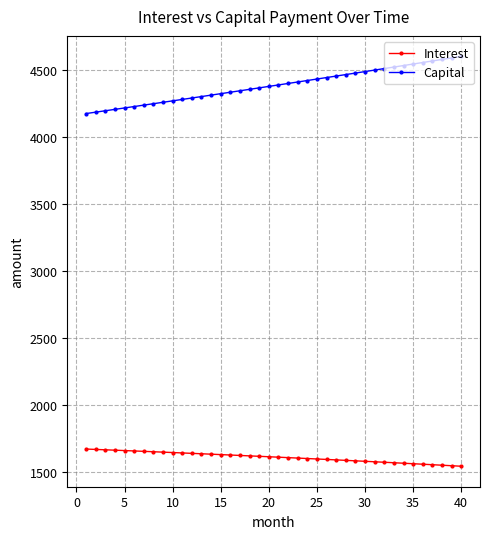

List the series in order of their peak value, lowest first.

Interest, Capital